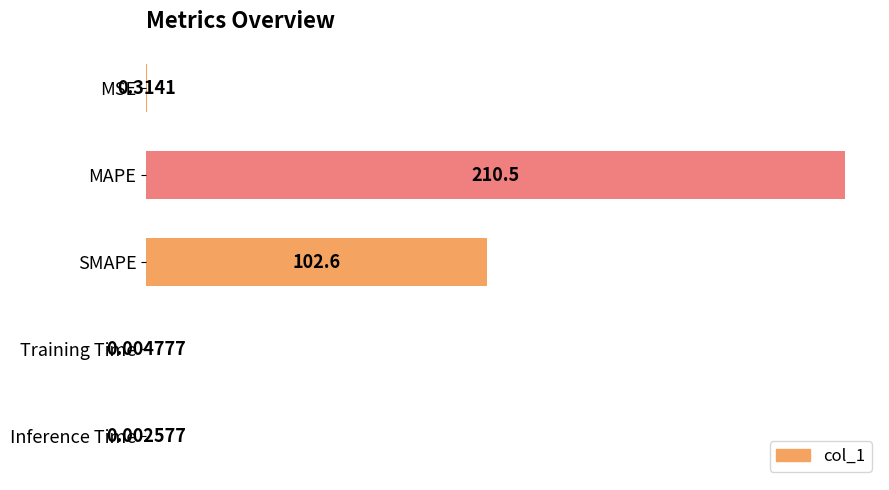

Which category has the highest value across all series?

MAPE